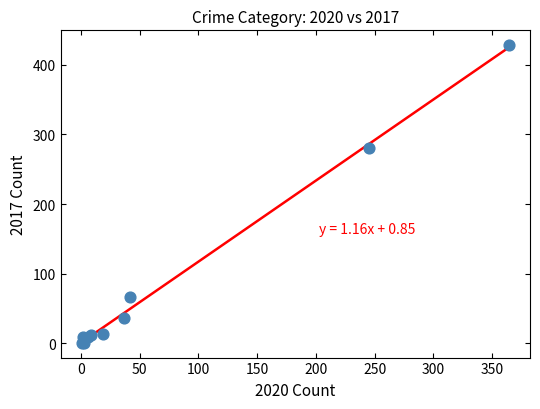

What Y value in the scatter plot is closest to 214?

280